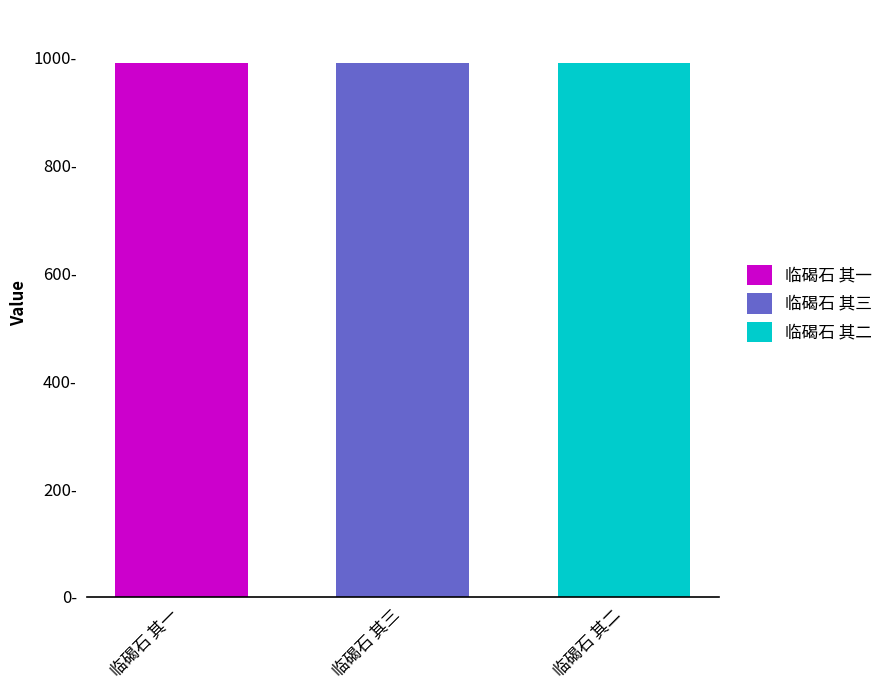

Reading left to right, list all the values displayed in this chart.

989841	989840	989842